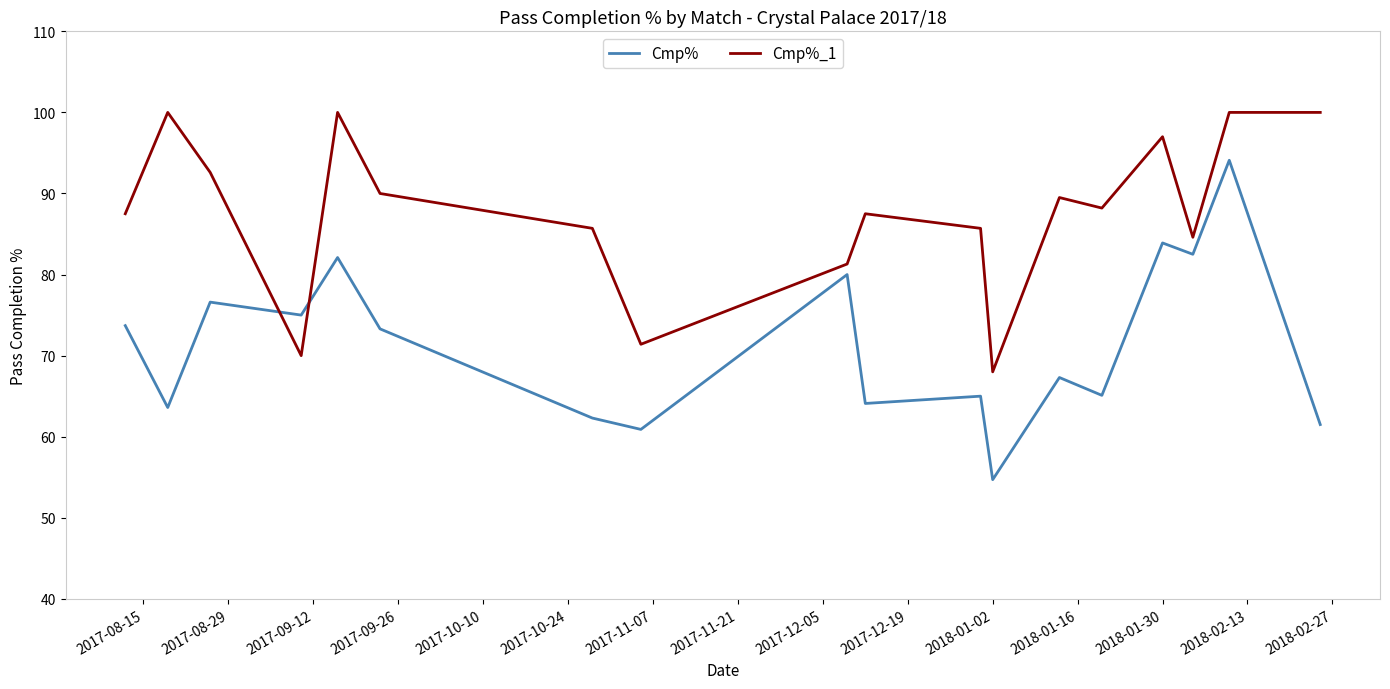

What is the difference between the maximum and minimum values in the Cmp% series?

39.4